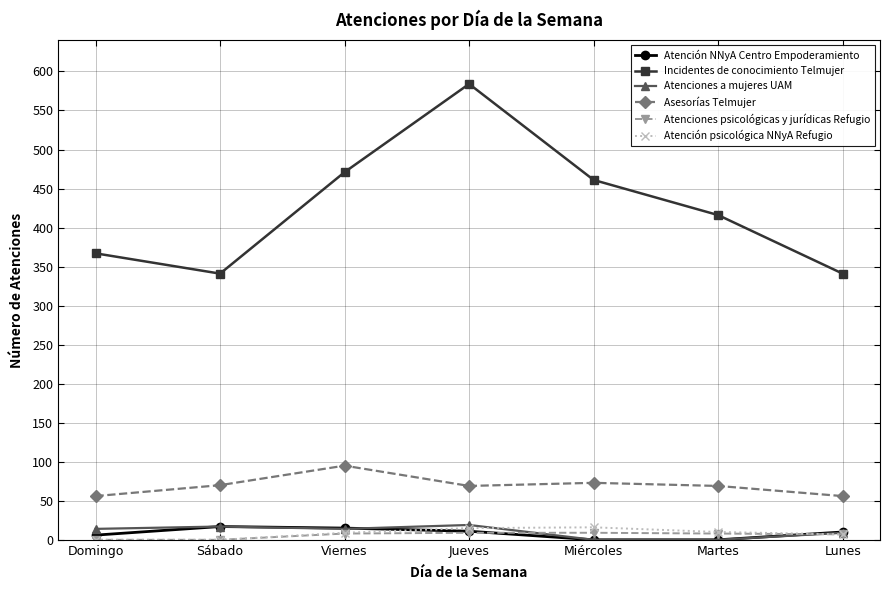

What is the sum of all Incidentes de conocimiento Telmujer values?

2981